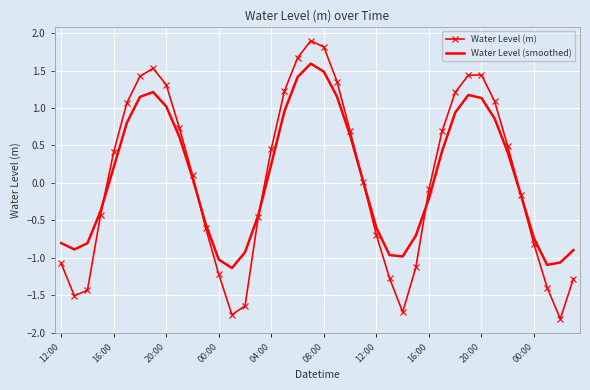

Which series has the largest range (max minus min)?

Water Level (m)